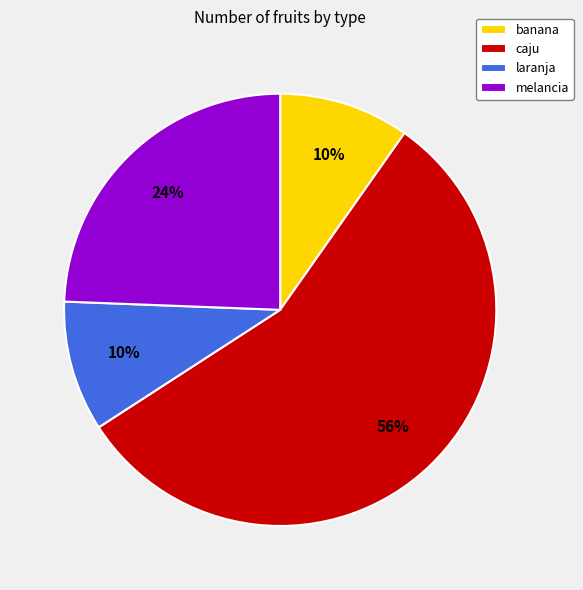

Is there any slice that represents more than half of the pie?

Yes